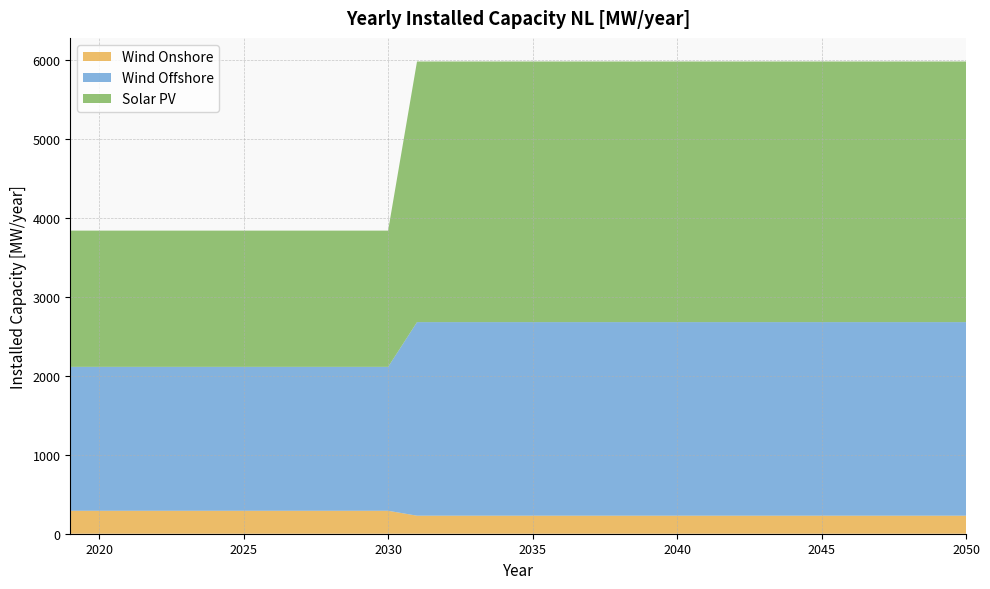

Reading left to right, list all the values displayed in this chart.

Wind Onshore: 290.5	290.5	290.5	290.5	290.5	290.5	290.5	290.5	290.5	290.5	290.5	290.5	228.4	228.4	228.4	228.4	228.4	228.4	228.4	228.4	228.4	228.4	228.4	228.4	228.4	228.4	228.4	228.4	228.4	228.4	228.4	228.4
Wind Offshore: 1821.6	1821.6	1821.6	1821.6	1821.6	1821.6	1821.6	1821.6	1821.6	1821.6	1821.6	1821.6	2450.0	2450.0	2450.0	2450.0	2450.0	2450.0	2450.0	2450.0	2450.0	2450.0	2450.0	2450.0	2450.0	2450.0	2450.0	2450.0	2450.0	2450.0	2450.0	2450.0
Solar PV: 1724.3	1724.3	1724.3	1724.3	1724.3	1724.3	1724.3	1724.3	1724.3	1724.3	1724.3	1724.3	3298.8	3298.8	3298.8	3298.8	3298.8	3298.8	3298.8	3298.8	3298.8	3298.8	3298.8	3298.8	3298.8	3298.8	3298.8	3298.8	3298.8	3298.8	3298.8	3298.8